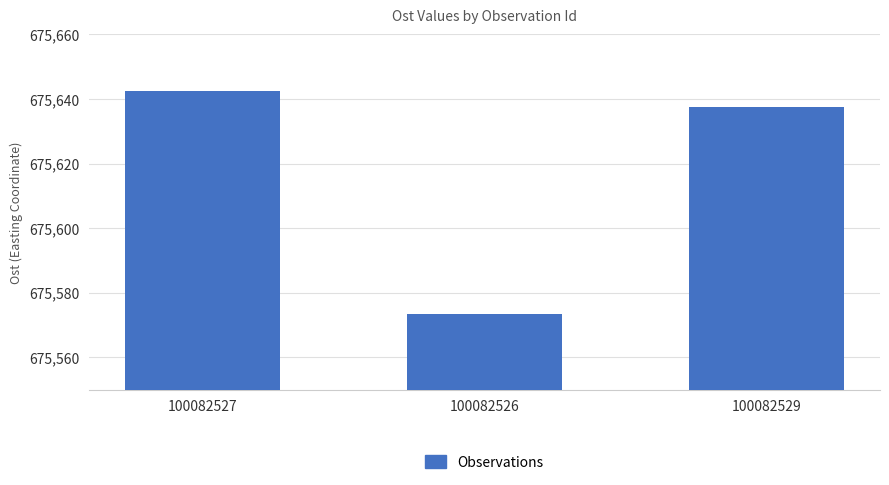

Is it true that the value at 100082526 is 288401.7?

False